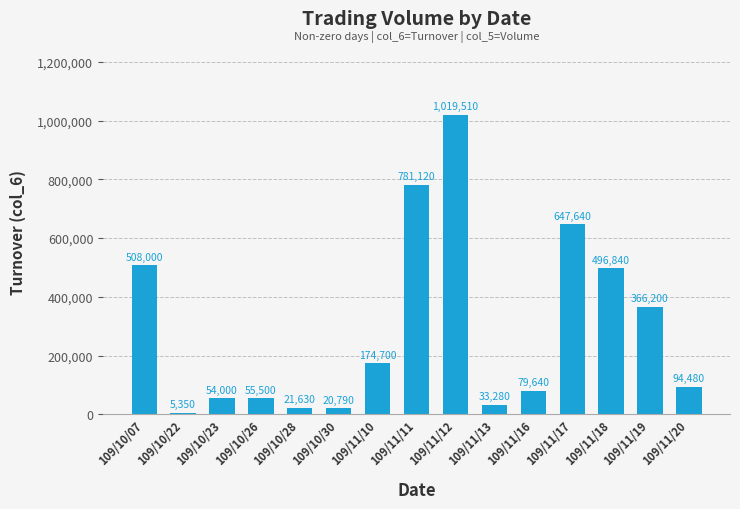

Reading left to right, transcribe all the data shown in this chart.

508000	5350	54000	55500	21630	20790	174700	781120	1019510	33280	79640	647640	496840	366200	94480